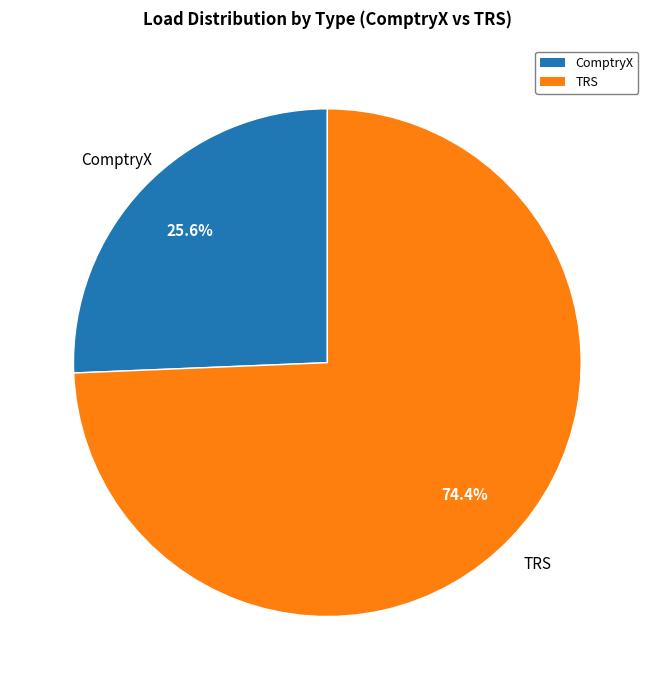

How many segments does this pie chart have?

2